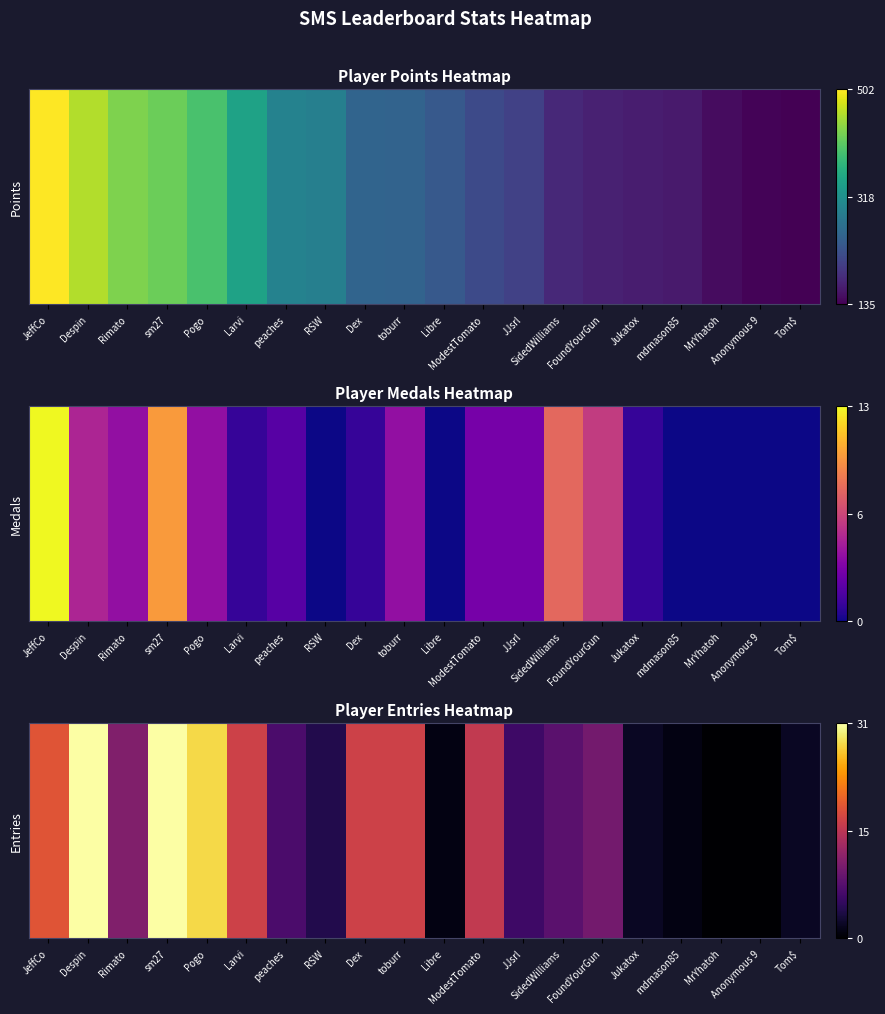

Which category has the lowest value across all series?

MrYhatoh